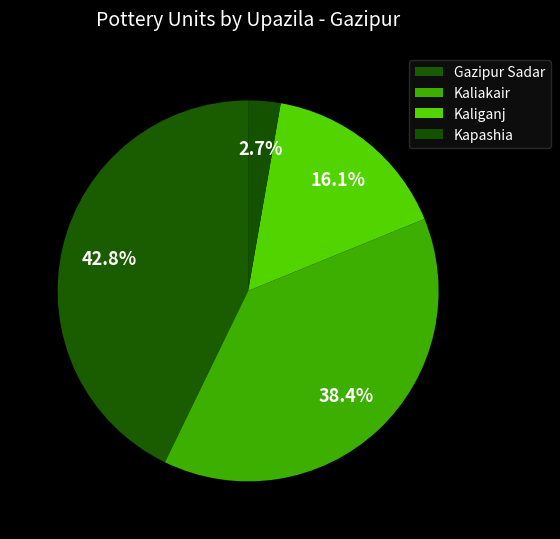

How many slices are in this pie chart?

4